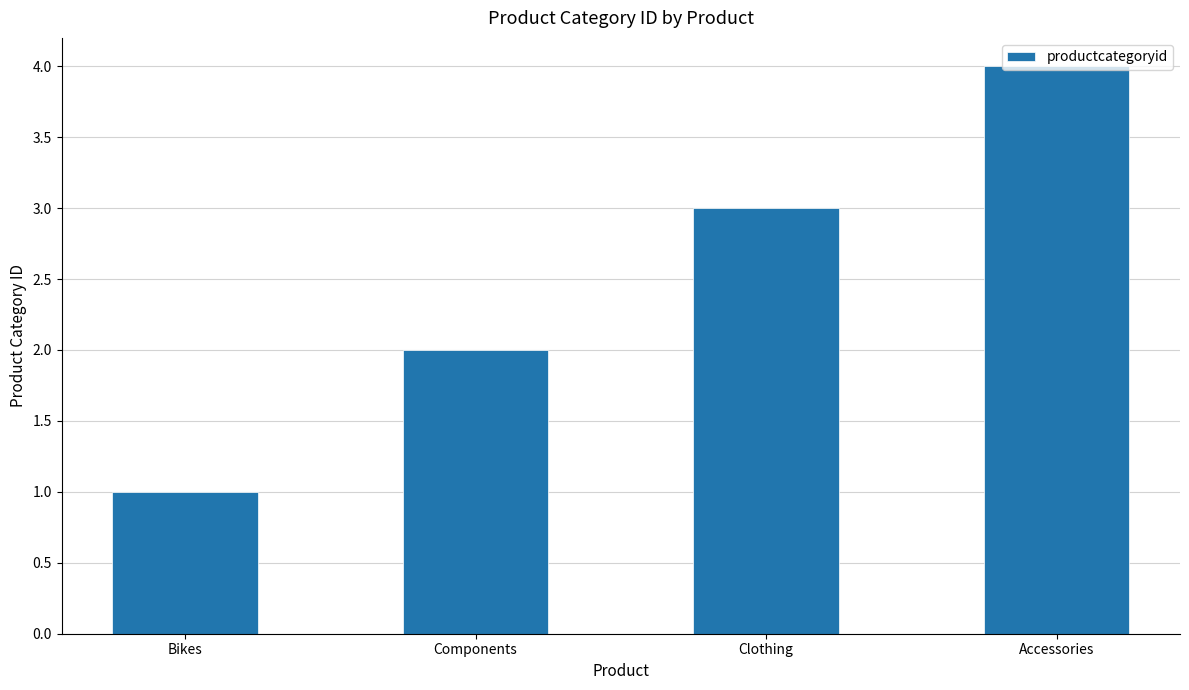

What is the difference between the maximum and minimum values?

3